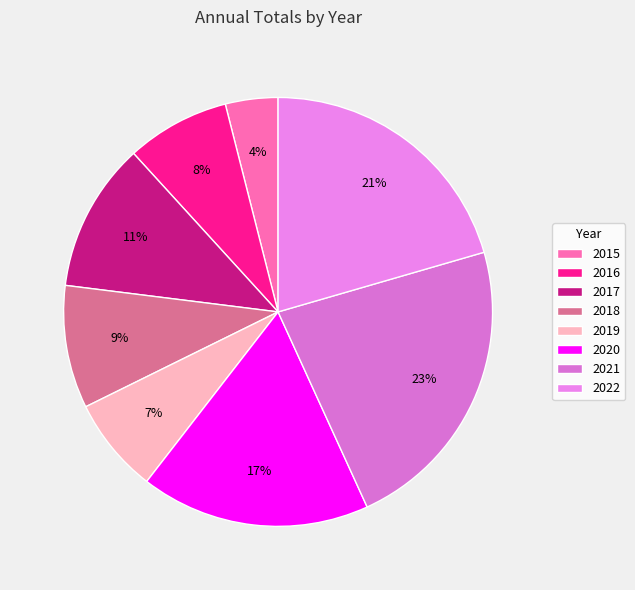

Count the number of slices in the pie.

8